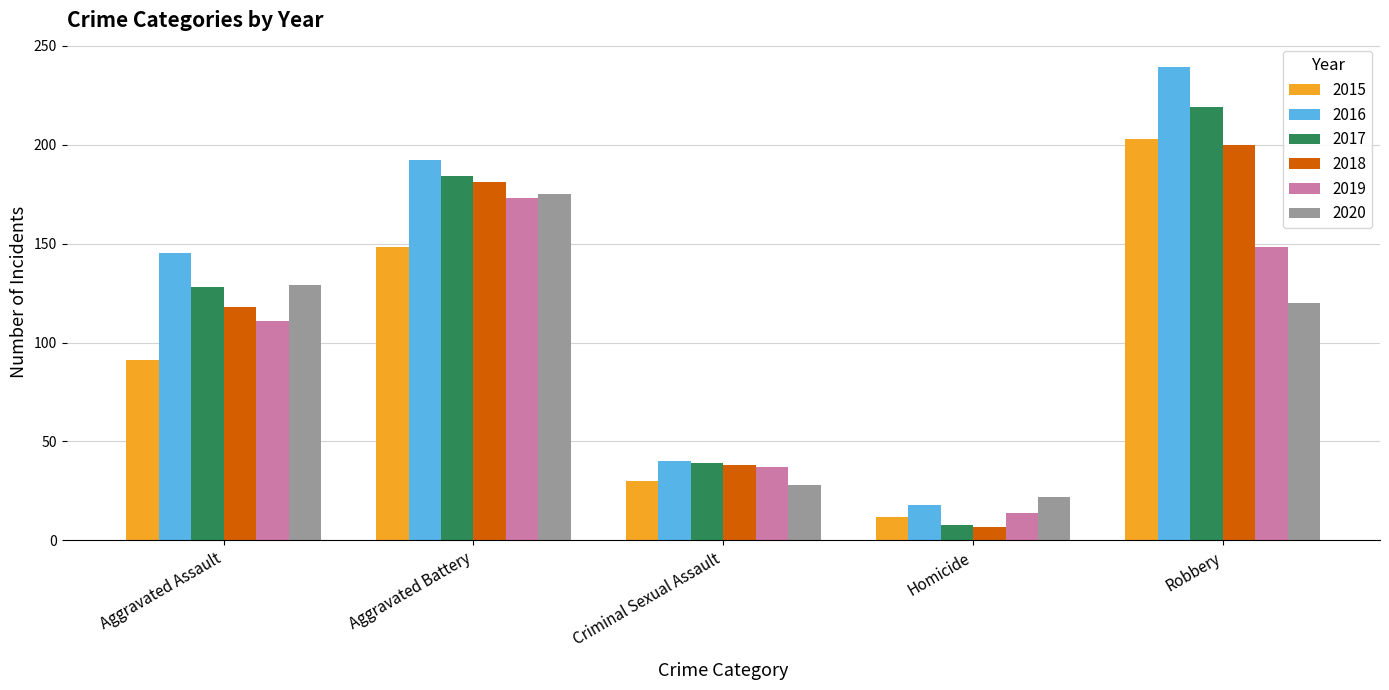

What is the average value of the 2019 series?

97